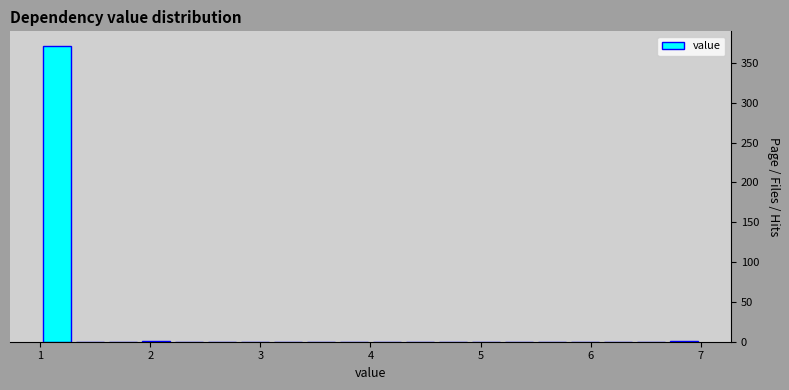

Read against the x-axis, roughly where is the centre of the tallest bar?

1.2